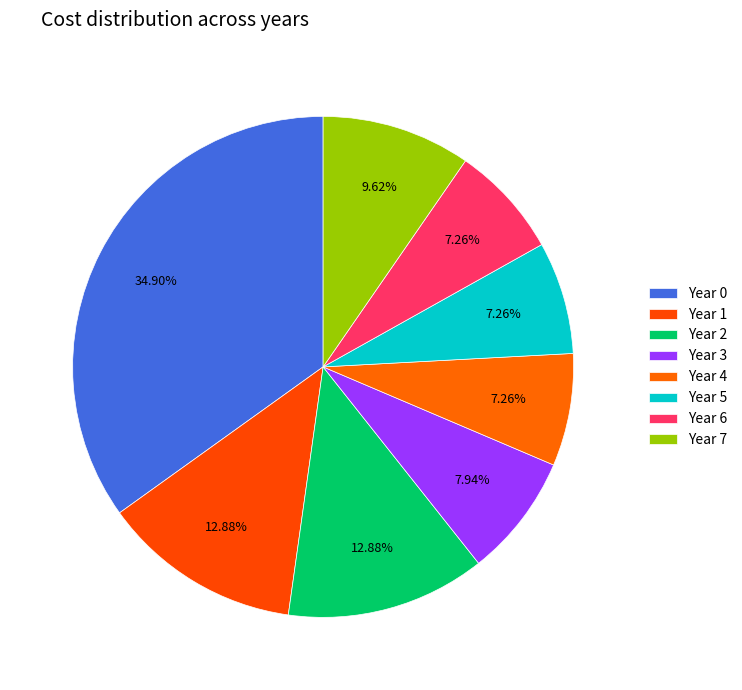

To the nearest percent, what is the average slice percentage?

12%